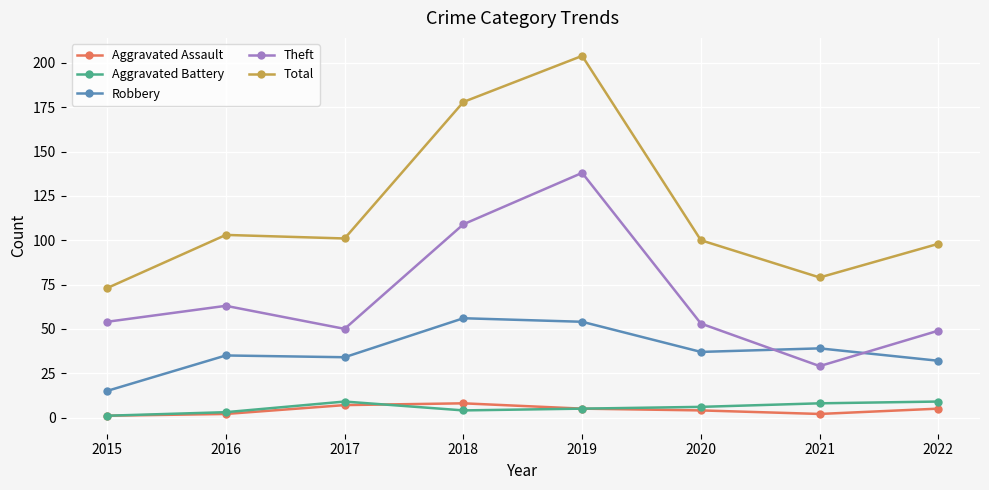

What is the greatest value displayed?

204